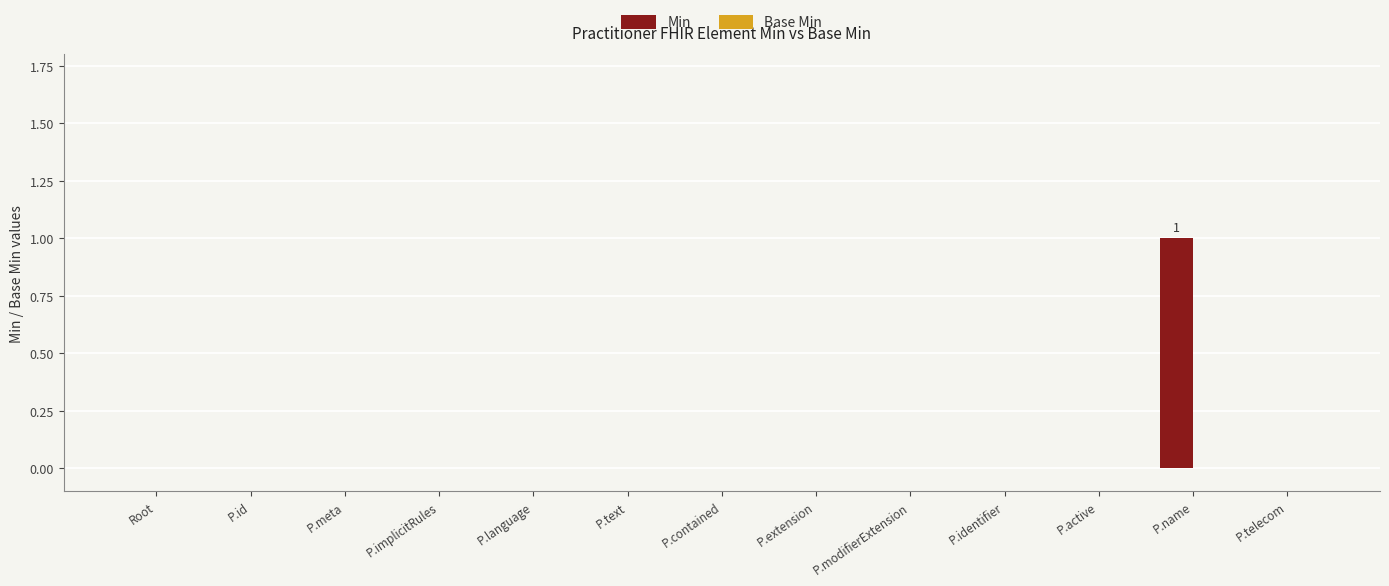

The chart shows a value of 1 at P.name. True or false?

True